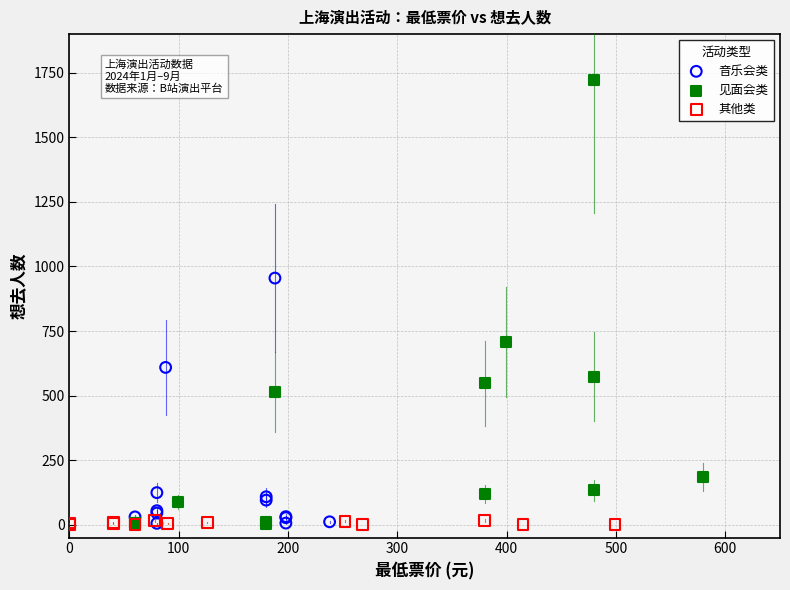

What are all the series names shown in the legend?

音乐会类, 见面会类, 其他类